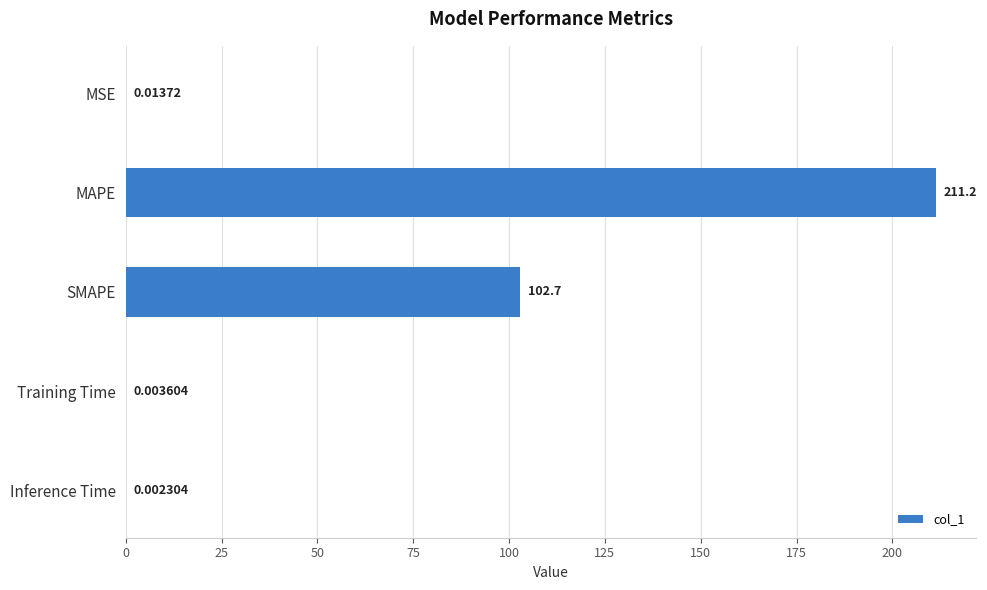

At which category does the chart reach its peak across all series?

MAPE